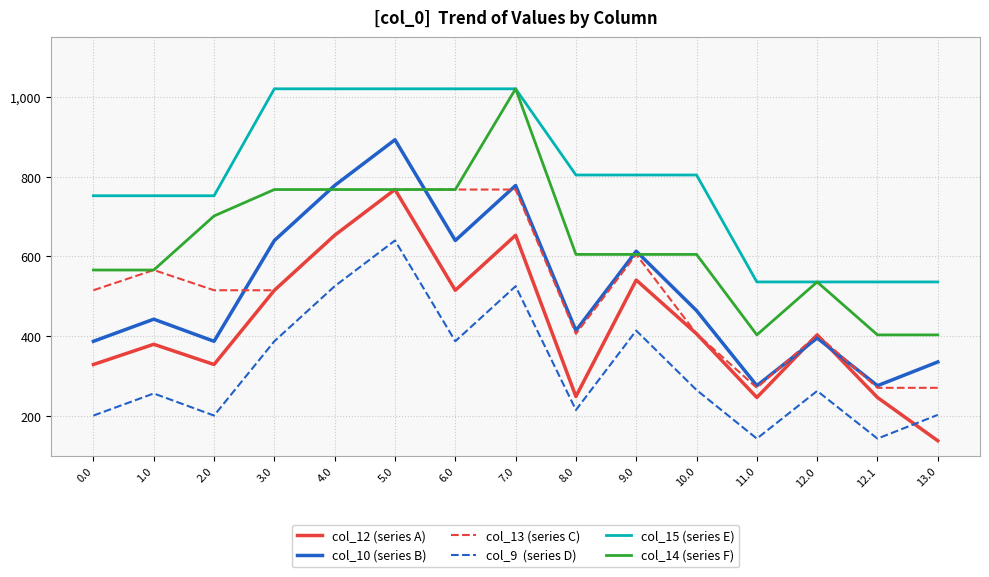

What is the difference between the highest and lowest values at 8.0?

588.9